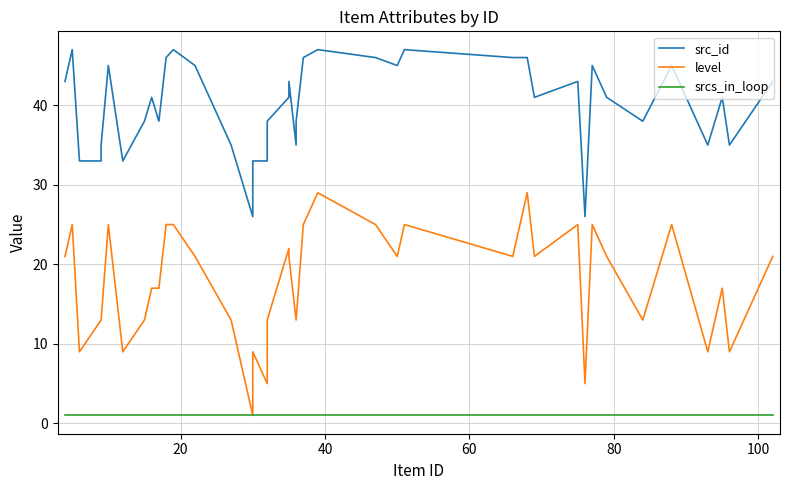

In src_id, how many points are higher than both neighbors (excluding endpoints)?

11